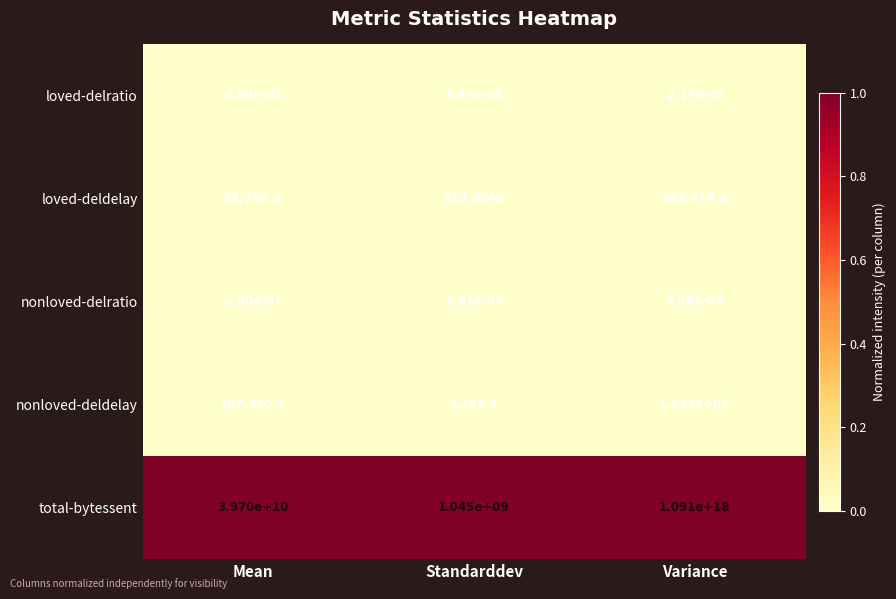

Which series has the largest total across all categories?

total-bytessent